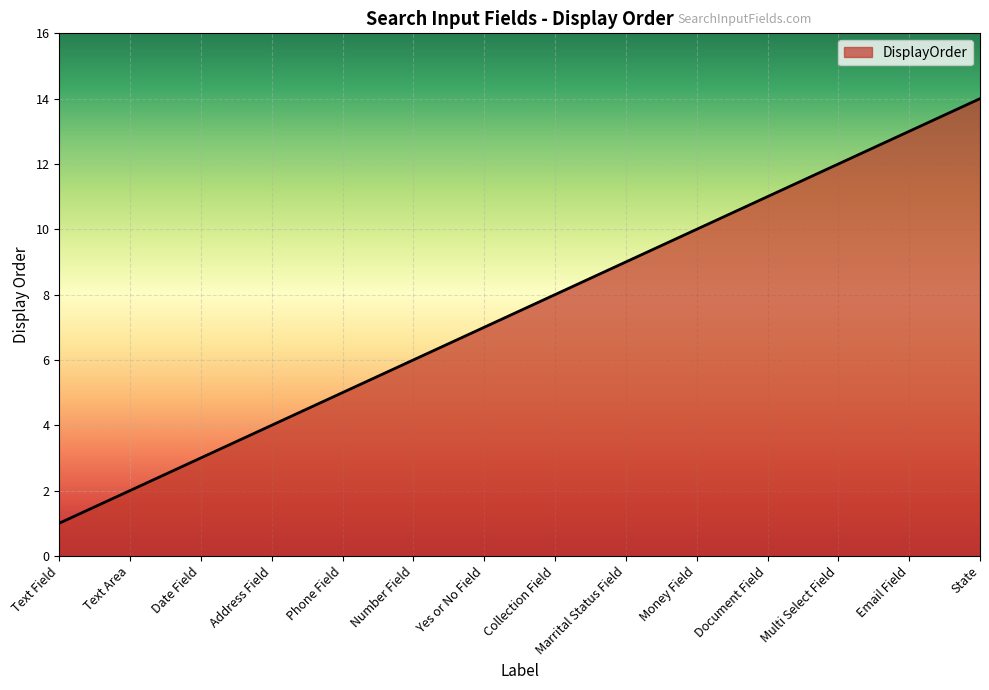

Reading right to left, transcribe all the data shown in this chart.

14	13	12	11	10	9	8	7	6	5	4	3	2	1